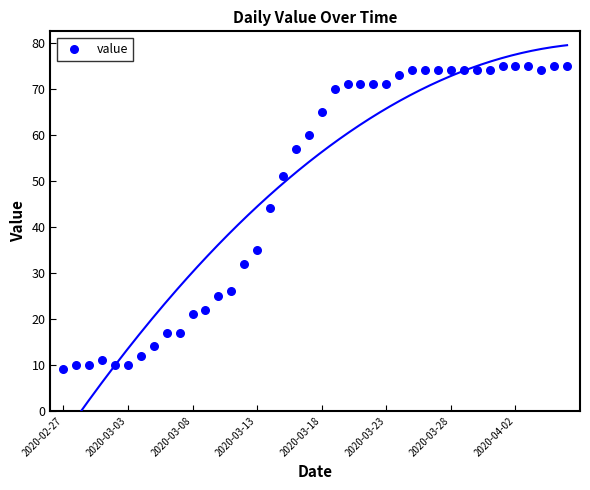

What is the range of Y values (max minus min)?

66